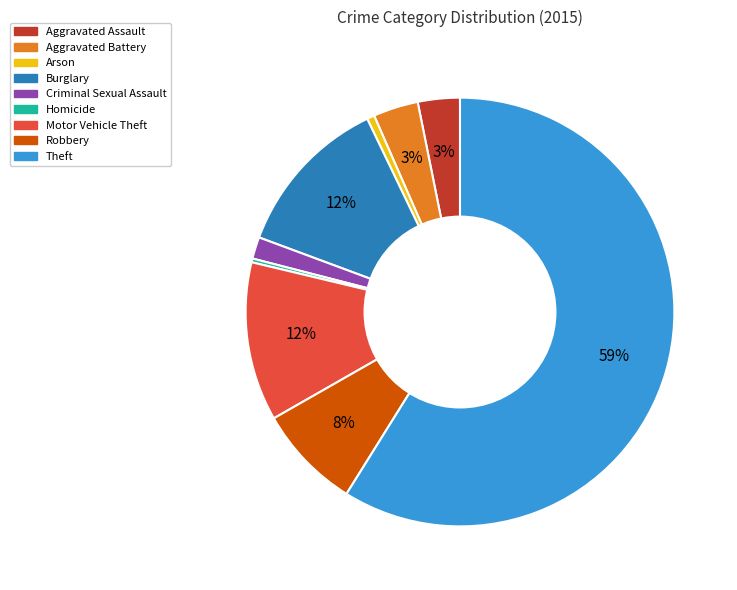

Approximately how many times larger is the value at Burglary compared to Homicide?

43.2